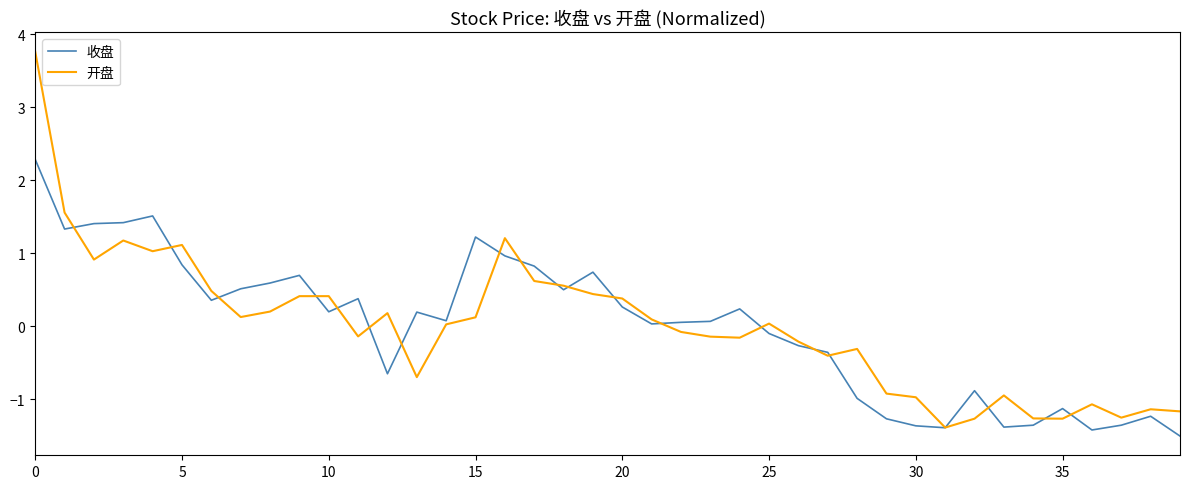

How many values in the 收盘 series exceed 0?

24